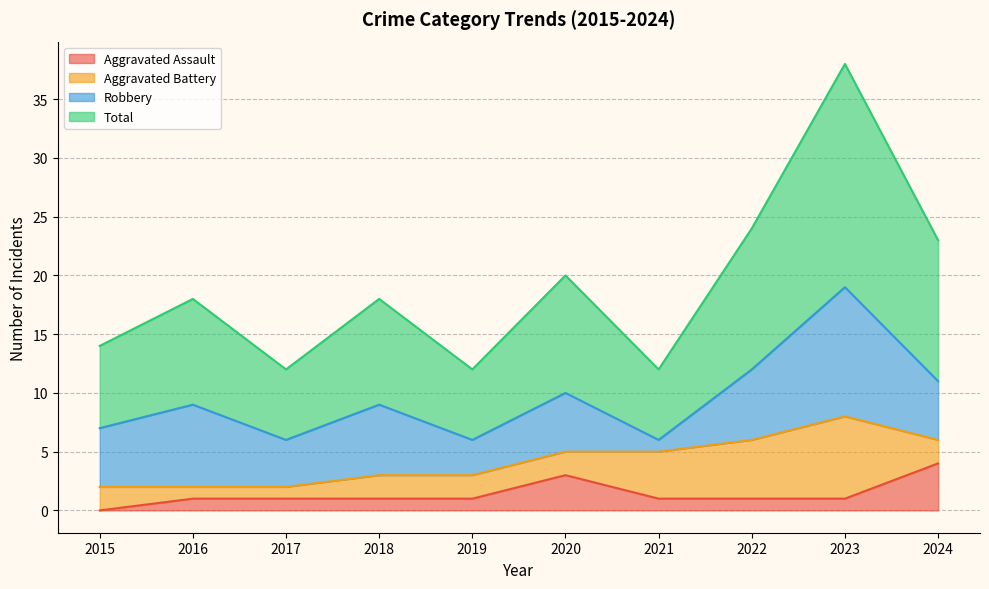

Which series has the widest spread of values?

Total